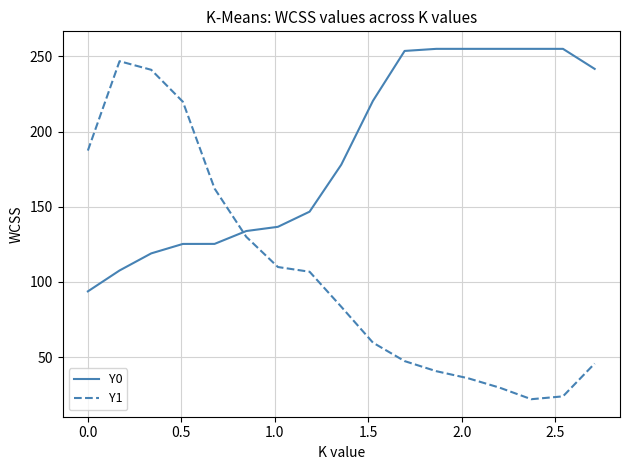

Rank the series by their average value, from lowest to highest.

Y1, Y0